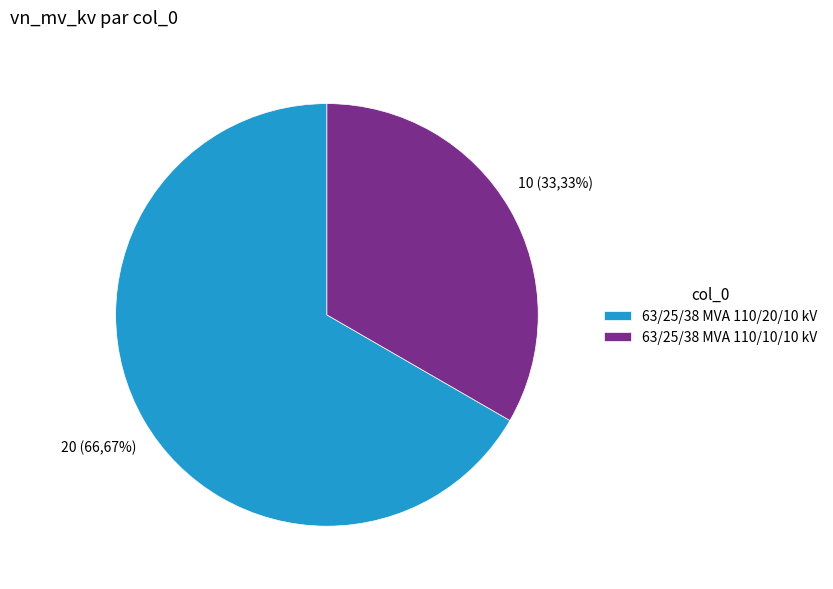

True or false: 63/25/38 MVA 110/20/10 kV accounts for 81% of the total.

False